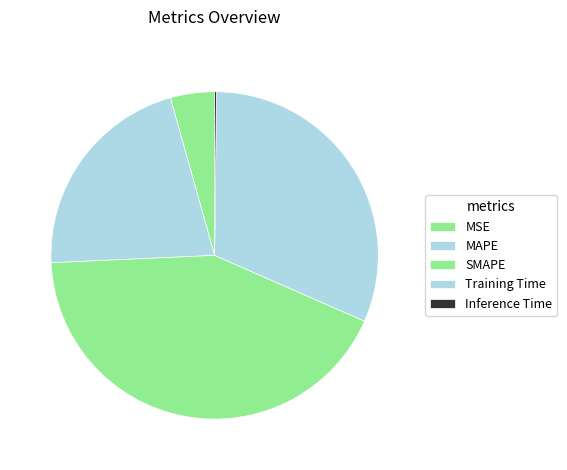

What is the change in value from MSE to Inference Time?

-0.2